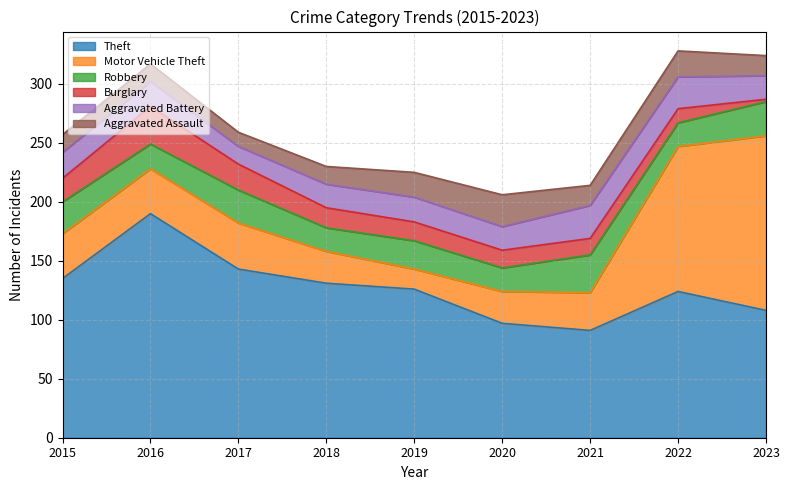

At which label does Aggravated Assault reach its minimum?

2017